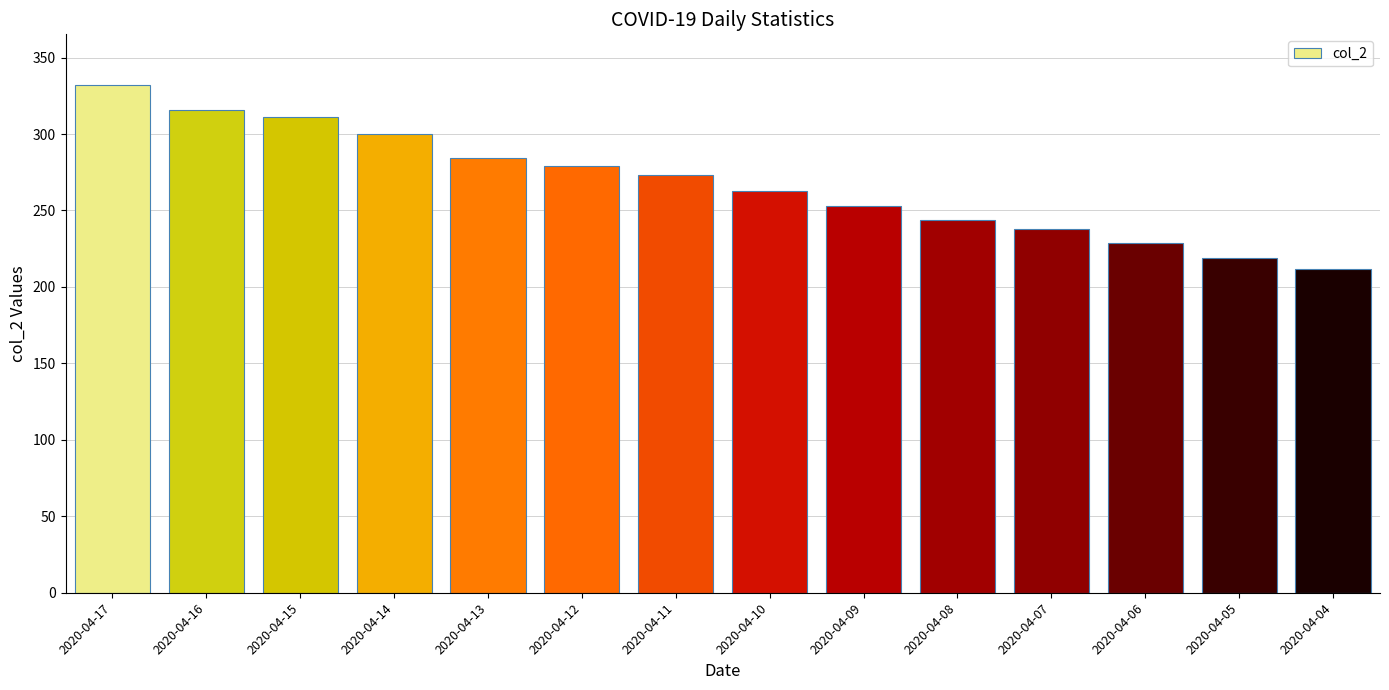

Rank the categories by value from lowest to highest.

2020-04-04, 2020-04-05, 2020-04-06, 2020-04-07, 2020-04-08, 2020-04-09, 2020-04-10, 2020-04-11, 2020-04-12, 2020-04-13, 2020-04-14, 2020-04-15, 2020-04-16, 2020-04-17